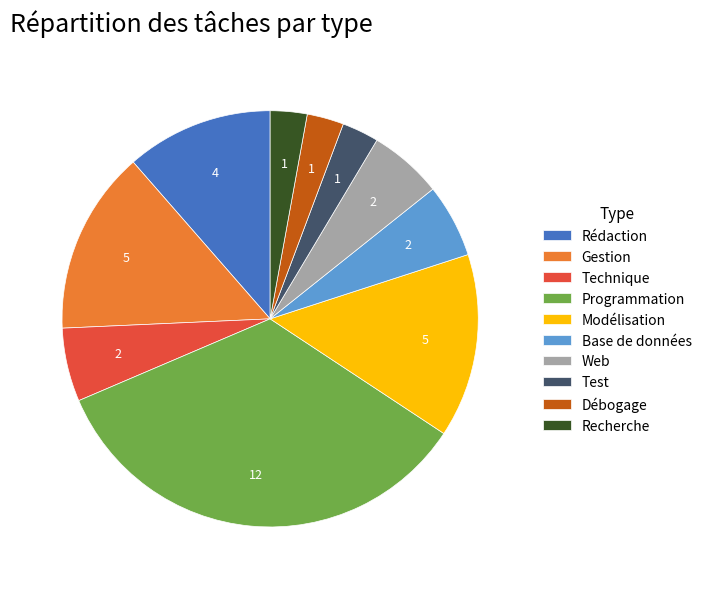

Does Web represent more than half of the total?

No